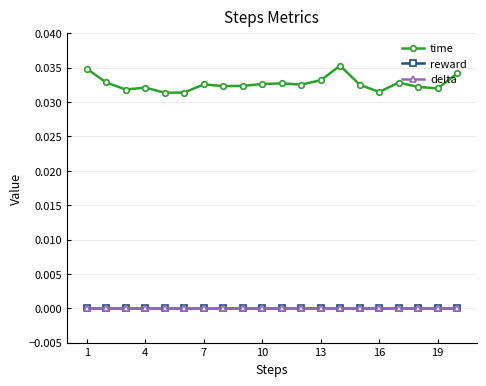

How many interior local valleys does the time series have?

6